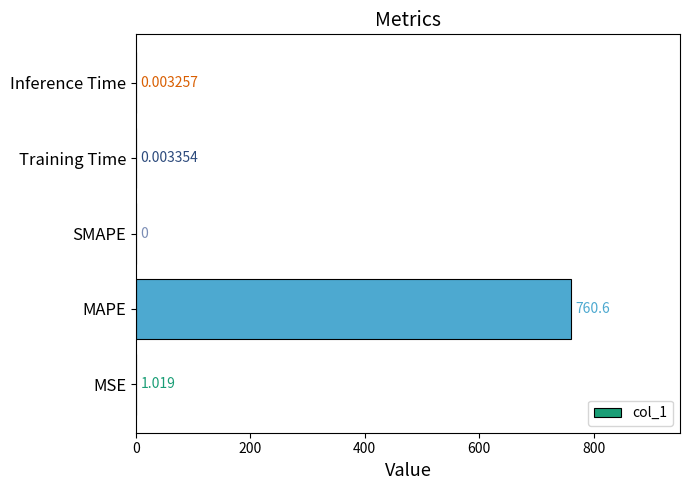

What is the sum of all values?

761.6